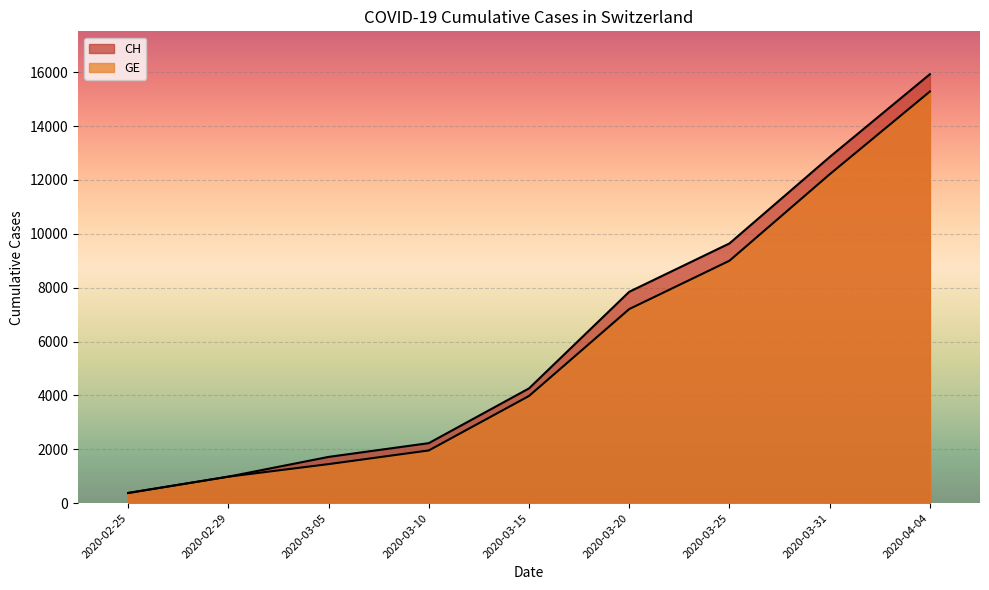

Count the number of categories in the chart.

9